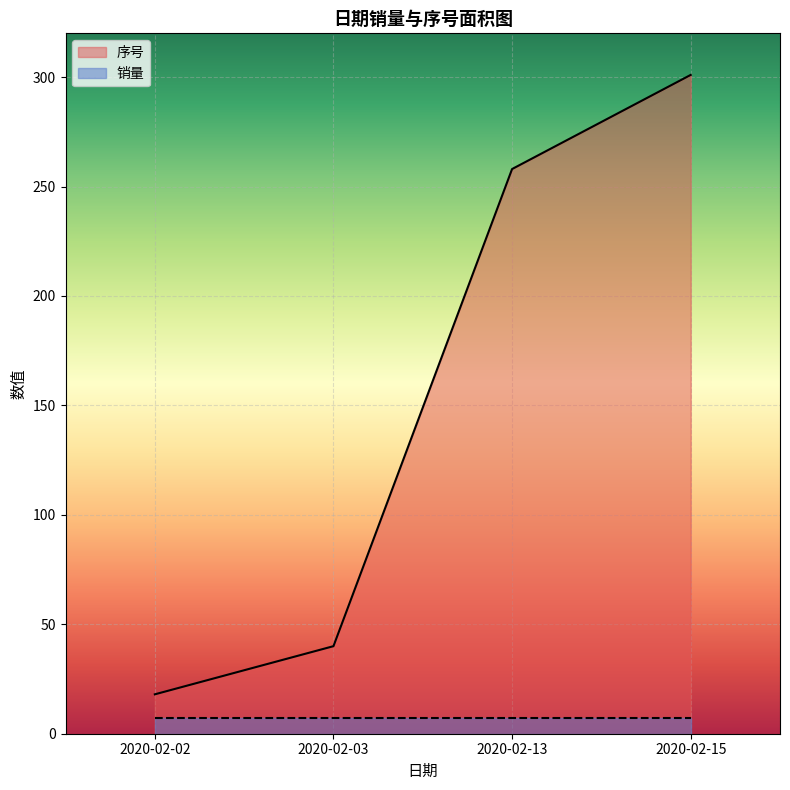

Reading right to left, what are all the values shown in this chart?

2020-02-15=301	2020-02-13=258	2020-02-03=40	2020-02-02=18